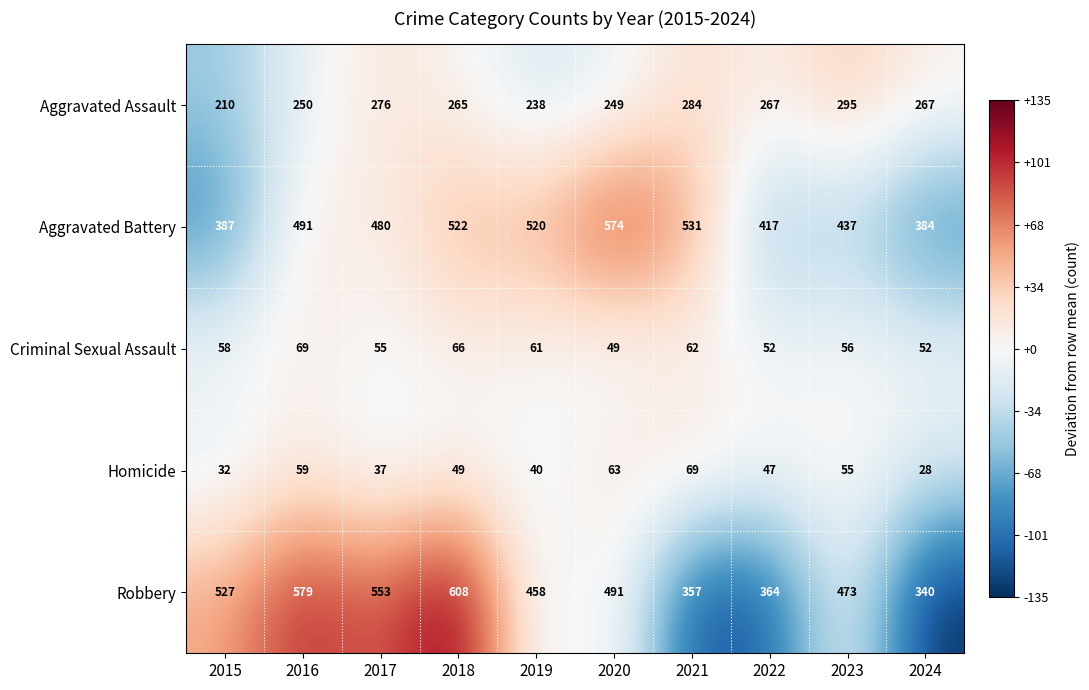

Which series changed the most between 2015 and 2023?

Aggravated Assault